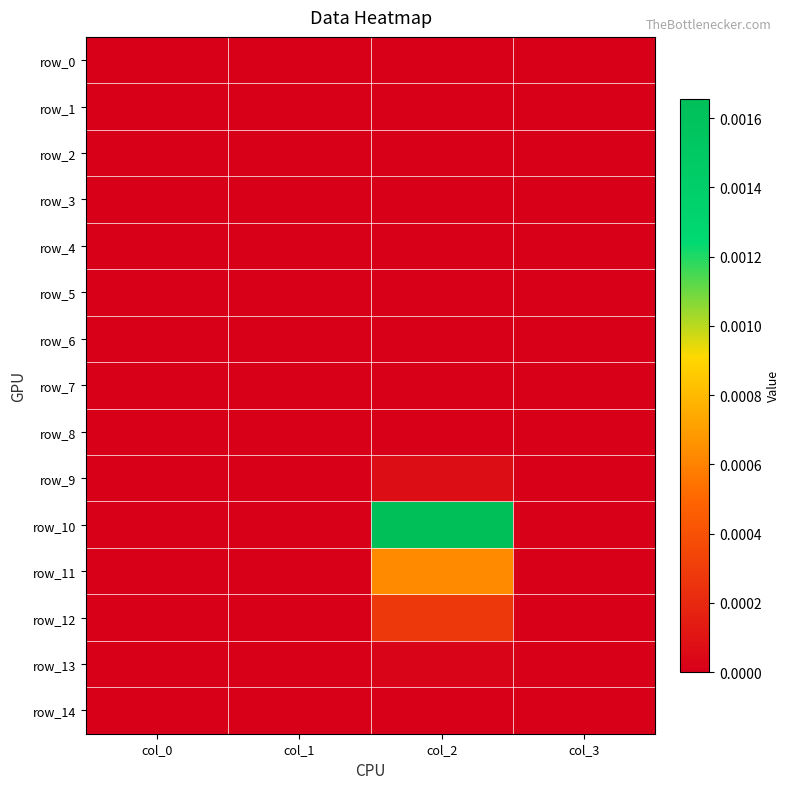

Which category has the highest value in the row_4 series?

col_0